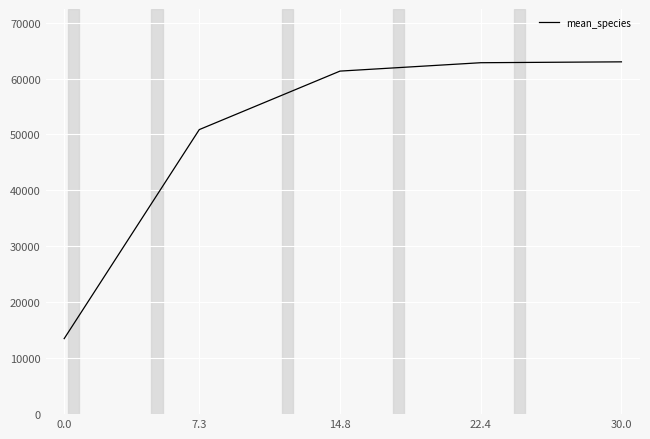

Count the number of categories in the chart.

5